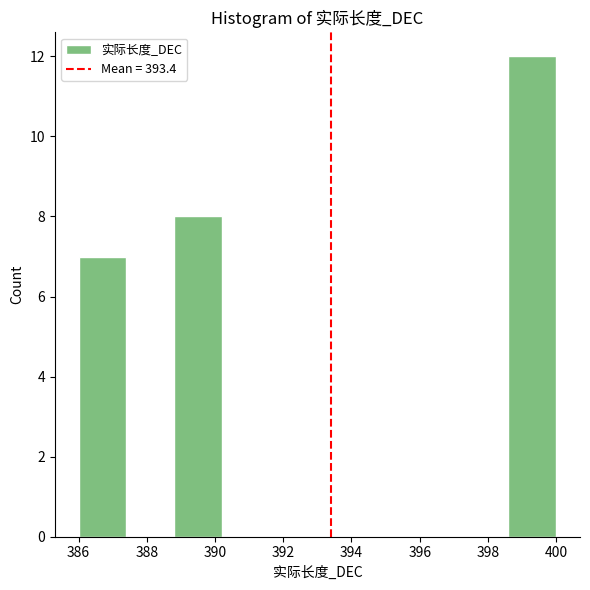

Reading left to right, transcribe this chart: for each bar, give the range it covers on the x-axis and its height. The values are not printed on the chart, so give them approximately, as read against the axis.

386.0 to 387.4: 7
387.4 to 388.8: 0
388.8 to 390.2: 8
390.2 to 391.6: 0
391.6 to 393.0: 0
393.0 to 394.4: 0
394.4 to 395.8: 0
395.8 to 397.2: 0
397.2 to 398.6: 0
398.6 to 400.0: 12